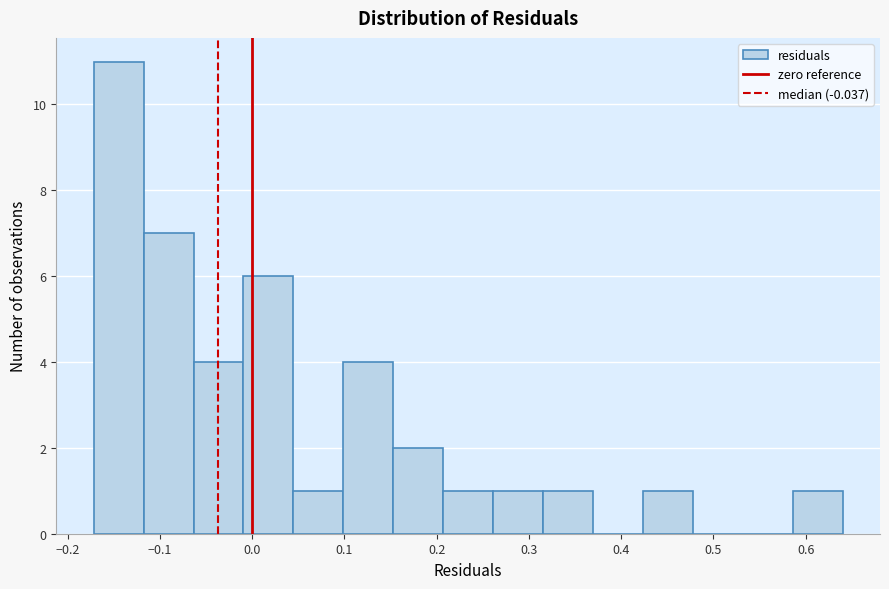

Reading left to right, transcribe this chart: for each bar, give the range it covers on the x-axis and its height. Neither the bar edges nor the heights are printed on the chart, so give them approximately, as read against the axes.

-0.17 to -0.12: 11
-0.12 to -0.06: 7
-0.06 to -0.01: 4
-0.01 to 0.04: 6
0.04 to 0.10: 1
0.10 to 0.15: 4
0.15 to 0.21: 2
0.21 to 0.26: 1
0.26 to 0.32: 1
0.32 to 0.37: 1
0.37 to 0.42: 0
0.42 to 0.48: 1
0.48 to 0.53: 0
0.53 to 0.59: 0
0.59 to 0.64: 1